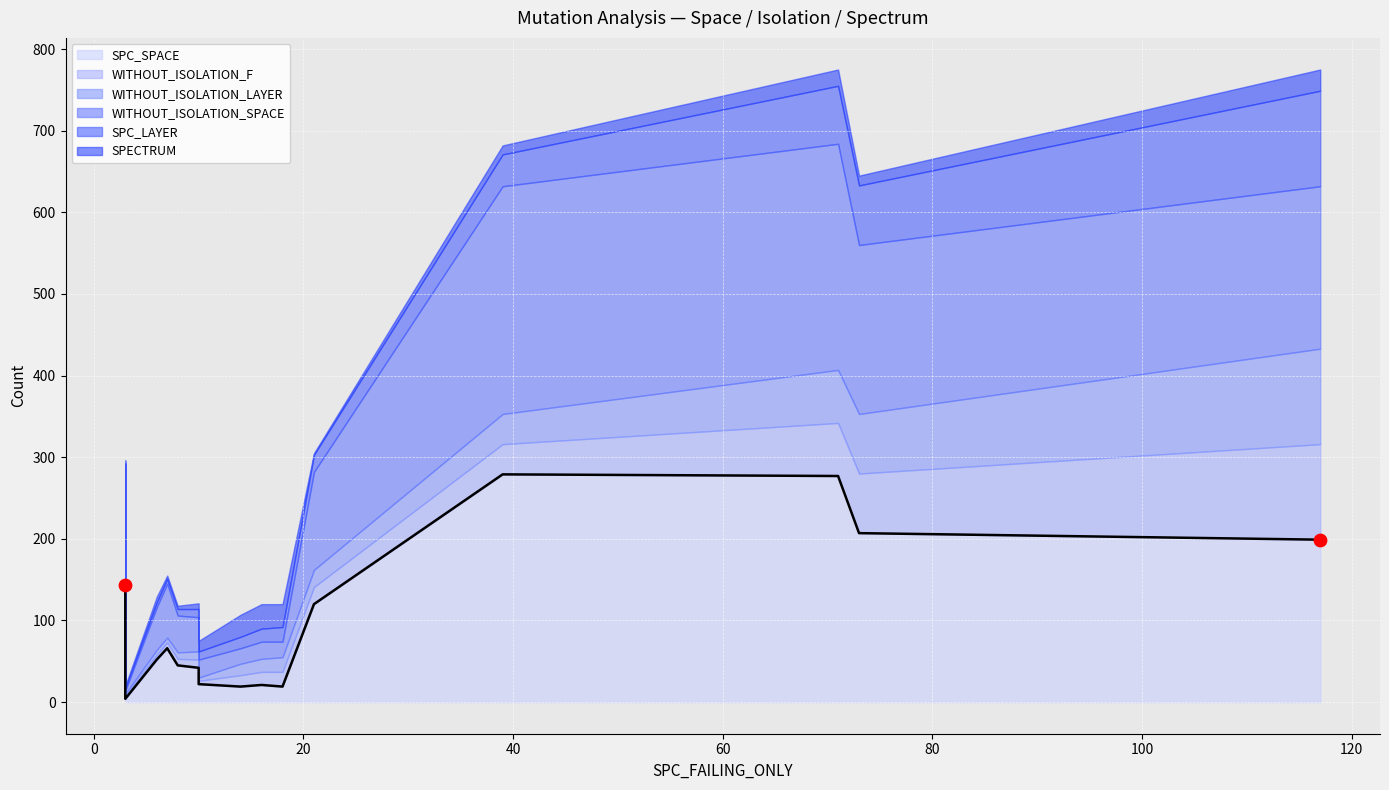

Which series has the largest Y range (max minus min)?

SPC_SPACE